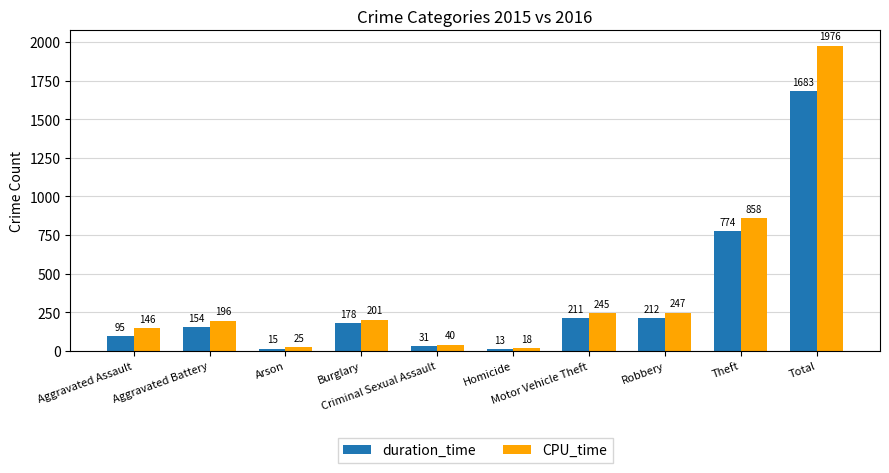

How many values in the CPU_time series are below 201?

5